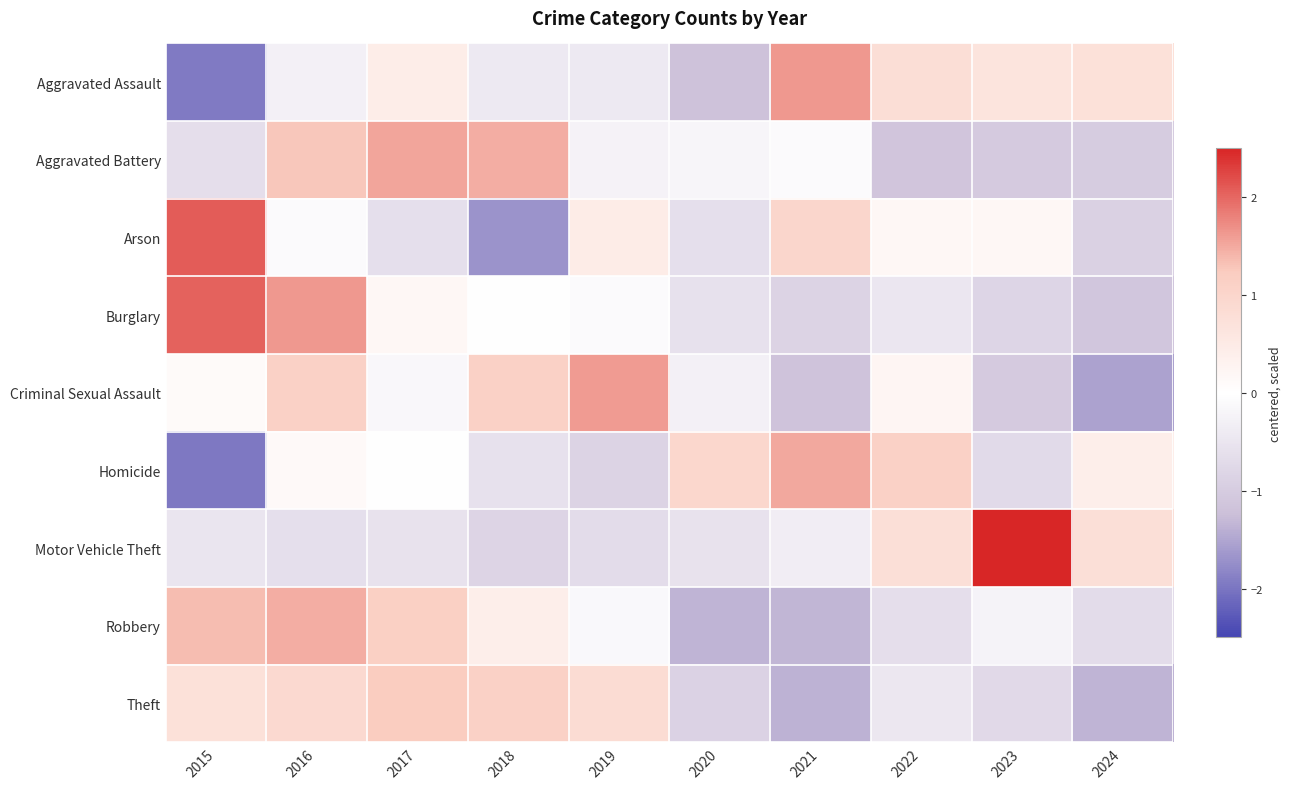

At which category does the chart reach its minimum across all series?

2015